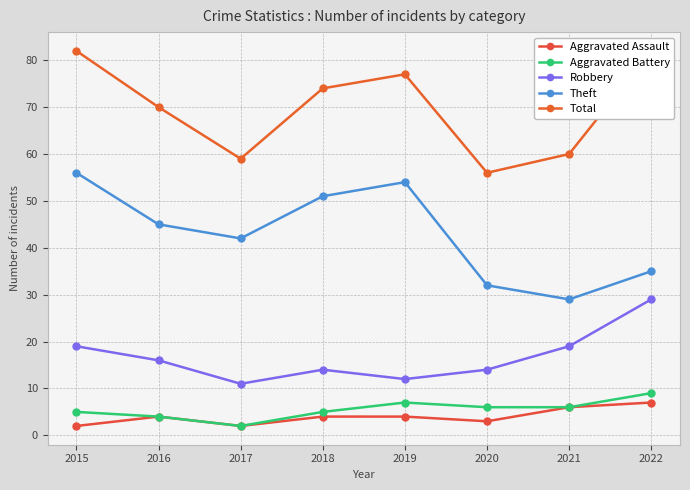

At which category does Aggravated Assault reach its first local valley?

2017